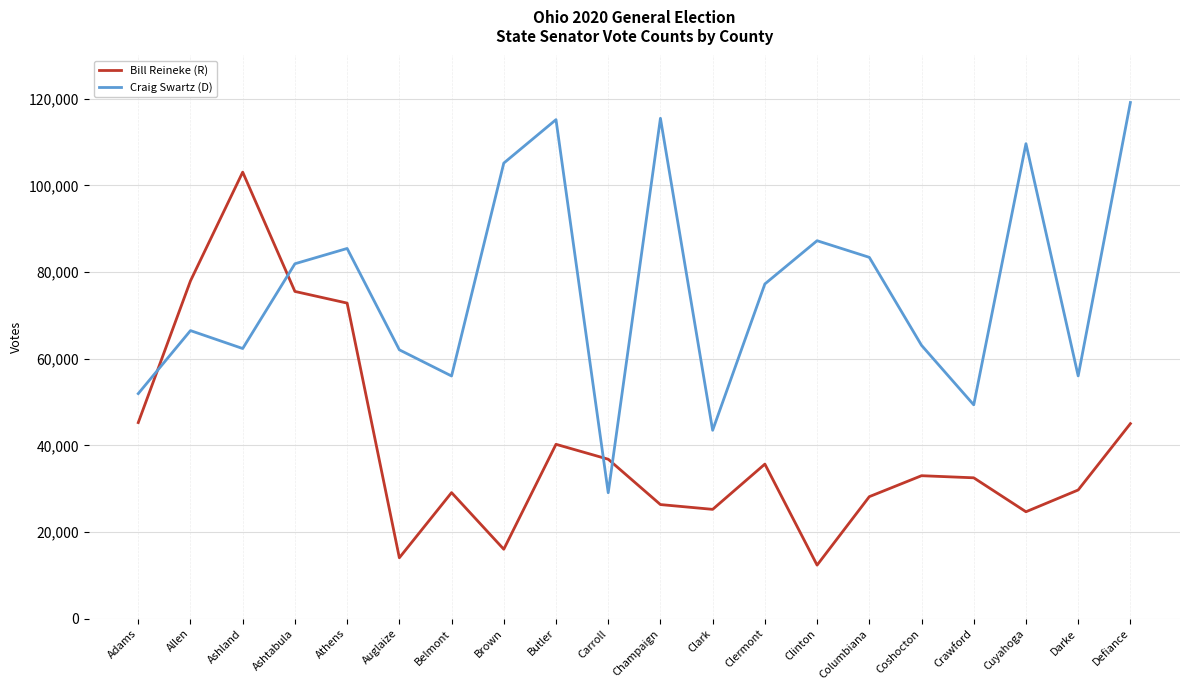

Which series has the largest total across all categories?

Craig Swartz (D)